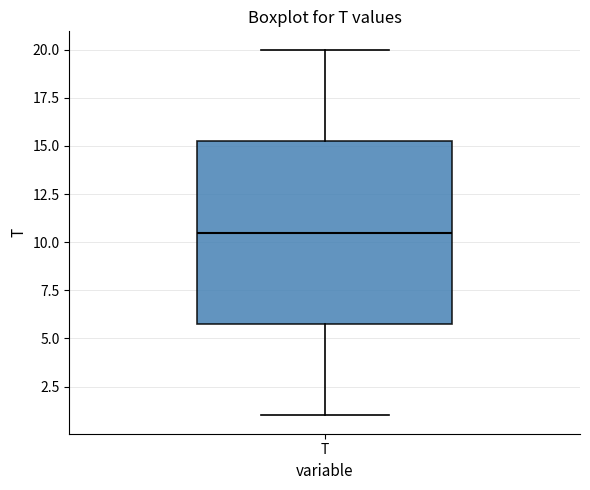

Read this box plot against the y-axis: the position of the median line, the range covered by the box, and the ends of both whiskers. The values are not printed on the chart, so give them approximately, as read against the axis.

median 10.5, box 6.0 to 15.5, whiskers 1.0 to 20.0